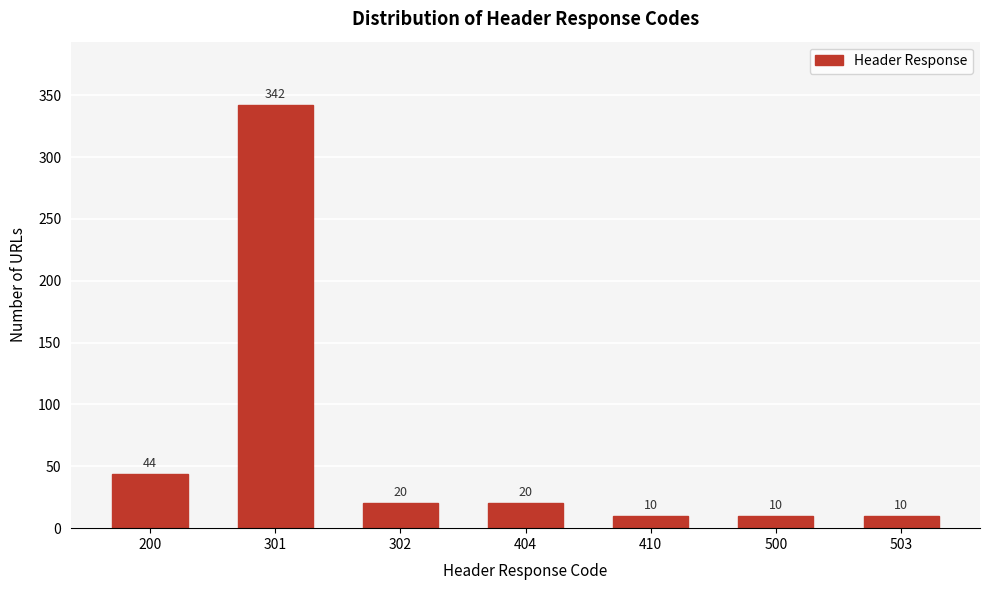

Reading left to right, transcribe all the data shown in this chart.

200=44	301=342	302=20	404=20	410=10	500=10	503=10